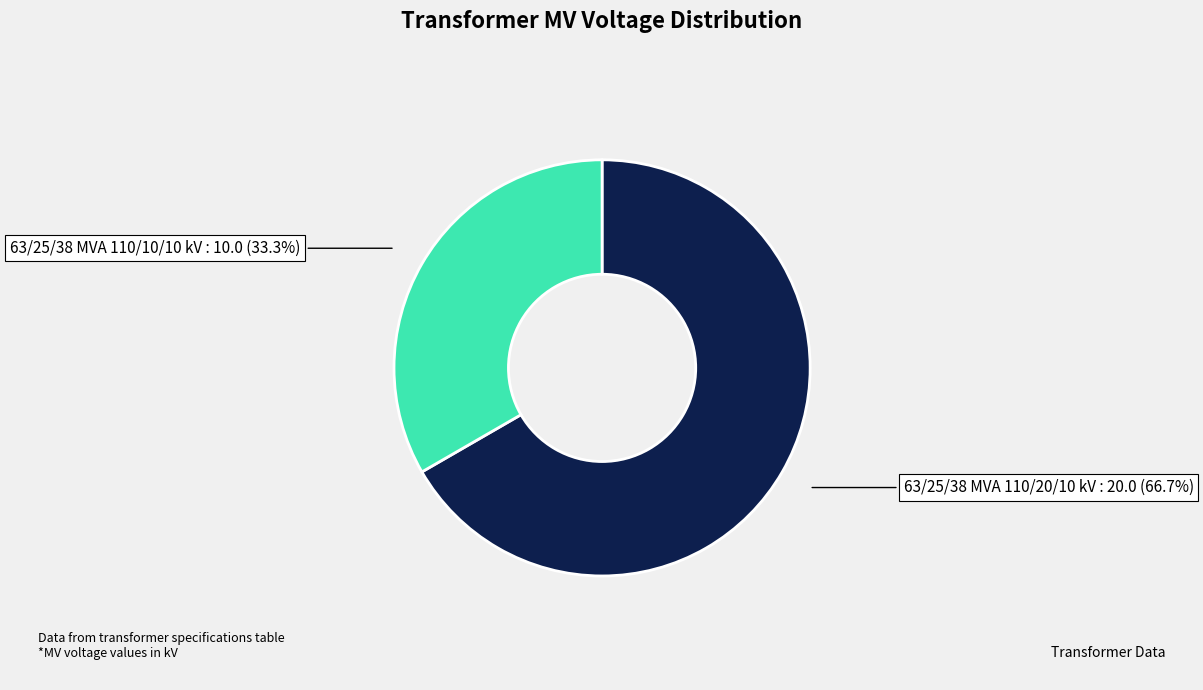

Is there any slice that represents more than half of the pie?

Yes